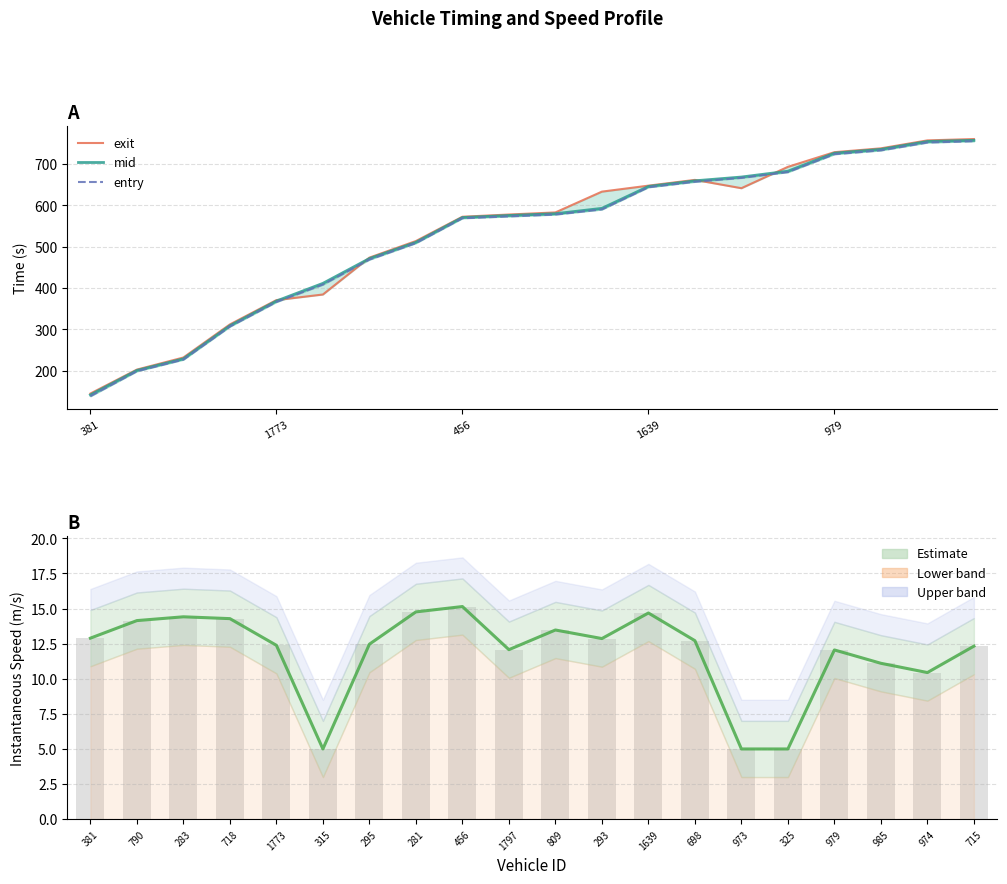

Reading left to right, transcribe all the data shown in this chart.

exit: 144.4	202.4	231.7	311.7	370.5	384.1	473.3	513.4	572.2	577.6	582.7	633.0	647.5	661.4	641.3	693.0	728.4	737.7	757.0	760.2
mid: 141.2	200.4	228.5	308.6	368.3	411.1	471.1	510.4	570.4	575.3	579.6	592.6	645.5	659.2	668.3	682.5	726.1	735.3	754.4	757.2
entry: 138.1	198.4	226.6	306.5	366.0	408.1	468.6	508.4	568.6	573.1	577.6	589.9	643.6	656.9	666.4	680.2	723.6	732.8	751.9	755.0
instspeed: 12.9	14.1	14.4	14.3	12.4	5.0	12.5	14.8	15.1	12.1	13.5	12.9	14.7	12.7	5.0	5.0	12.1	11.1	10.4	12.3
instspeed (bar): 12.9	14.1	14.4	14.3	12.4	5.0	12.5	14.8	15.1	12.1	13.5	12.9	14.7	12.7	5.0	5.0	12.1	11.1	10.4	12.3